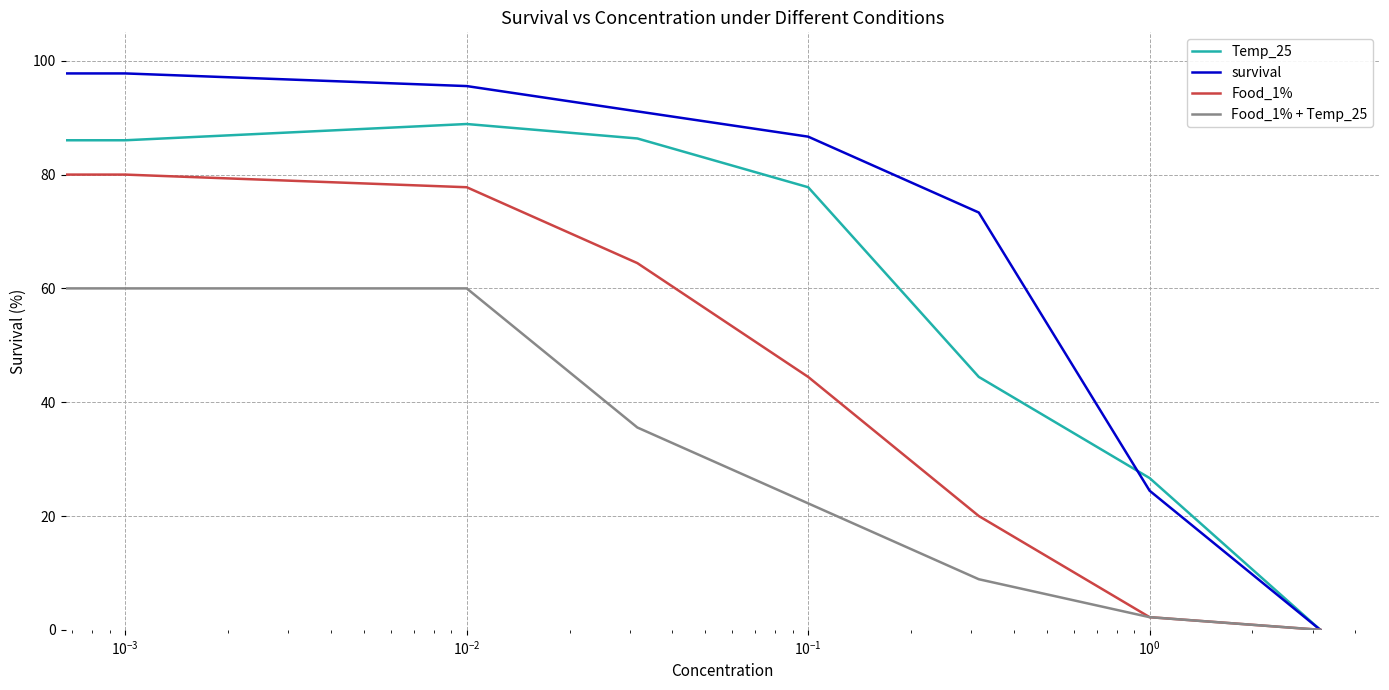

Which series has the largest total across all categories?

survival